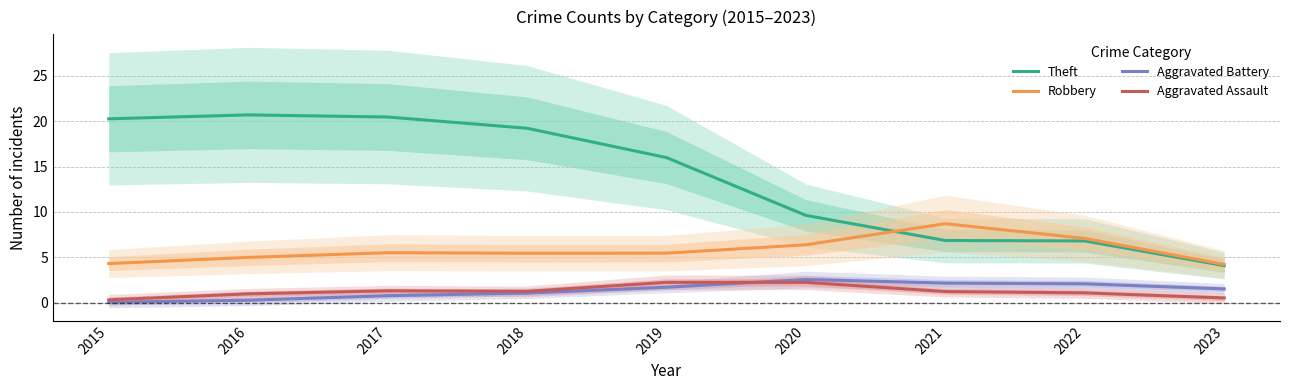

Which series has the widest spread of values?

Theft